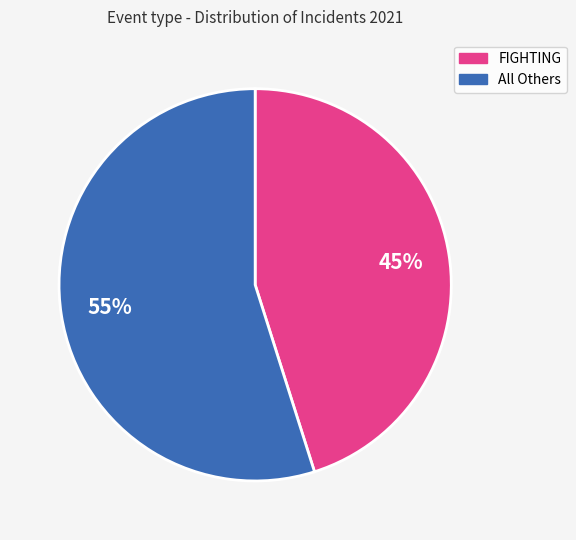

Rank the categories by value from lowest to highest.

FIGHTING, All Others